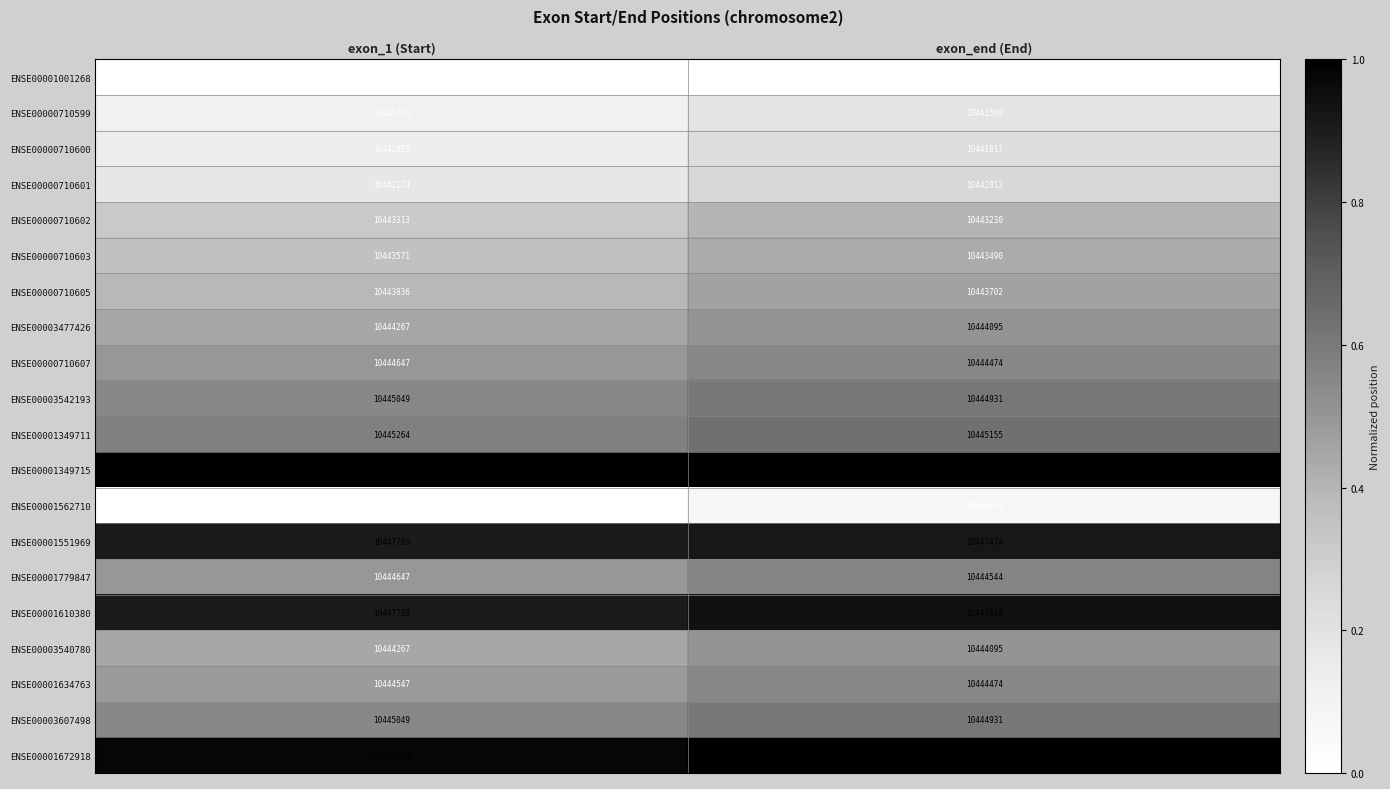

What is the minimum value shown in the chart?

10439968